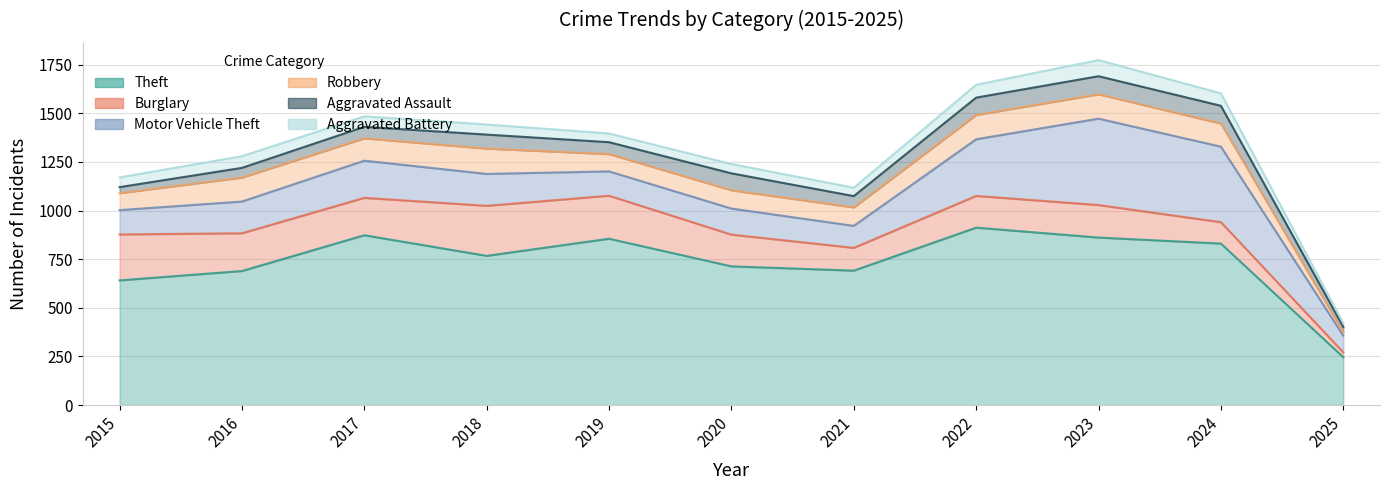

Where is the first local maximum for Burglary?

2018